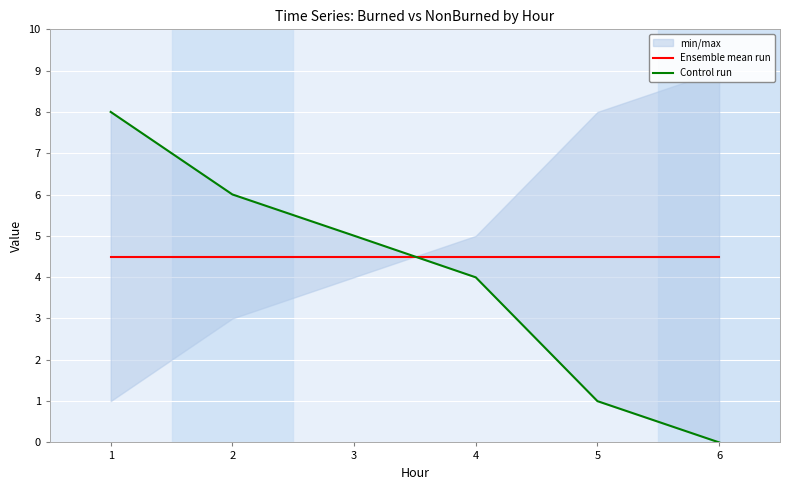

Which has a higher value, 6 or 2?

6